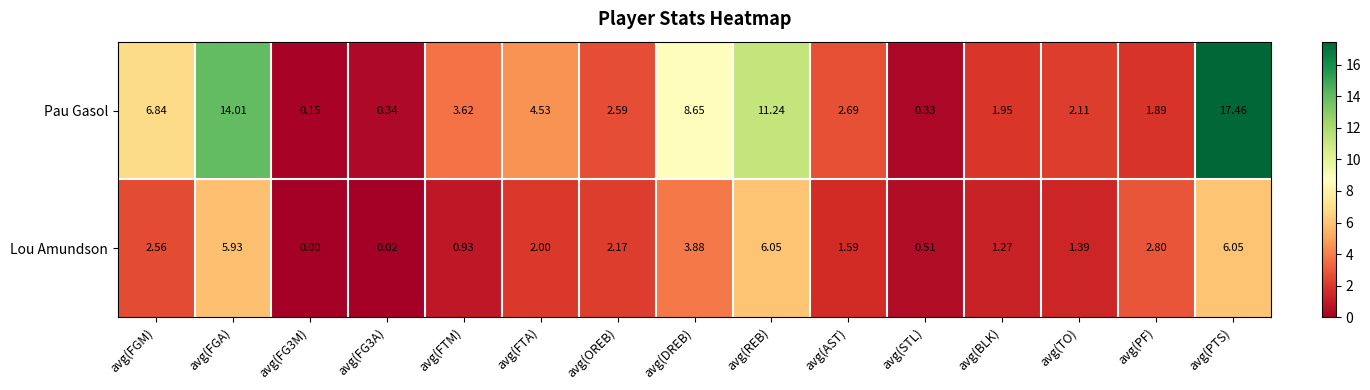

Which series has the largest range (max minus min)?

Pau Gasol